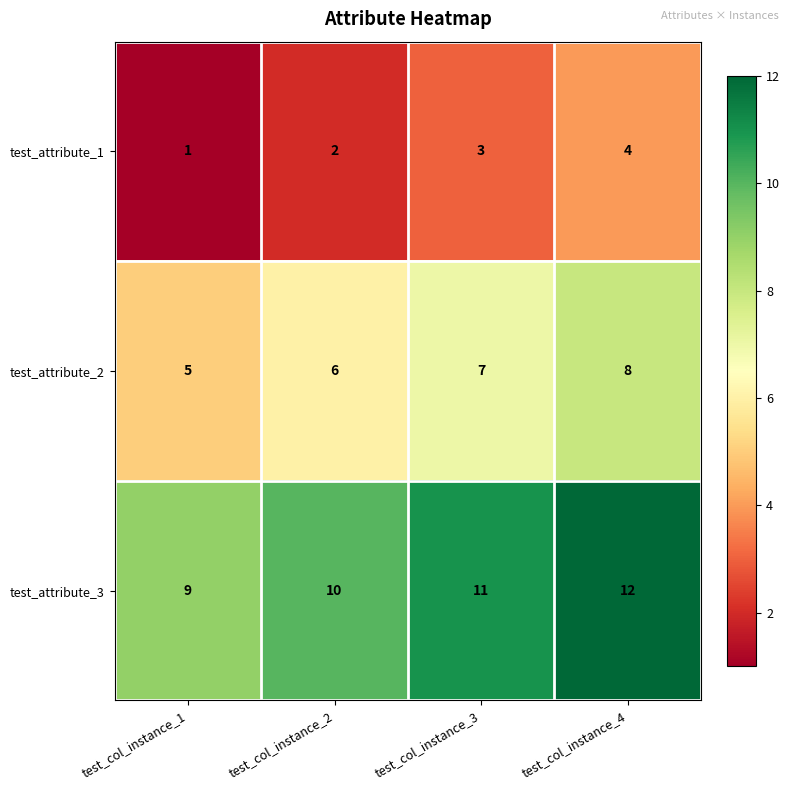

What is the sum of all test_attribute_3 values?

42